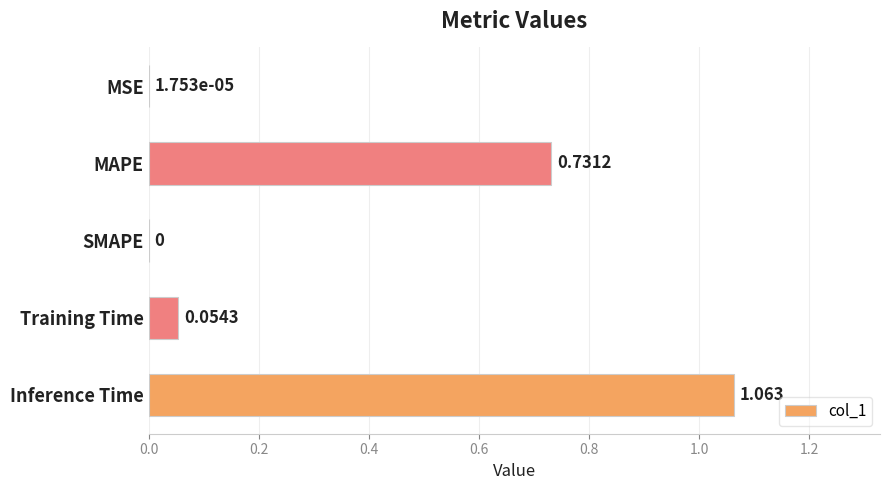

Which has a higher value, MAPE or SMAPE?

MAPE